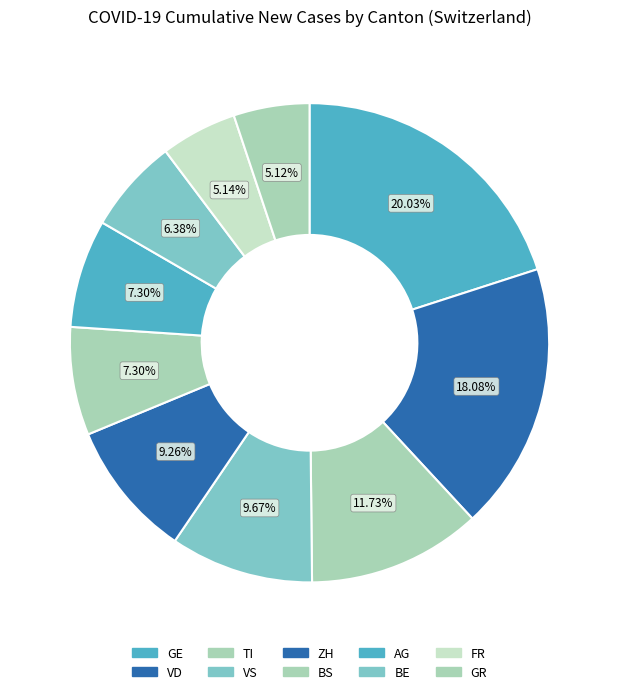

Which category has the biggest portion of the pie?

GE